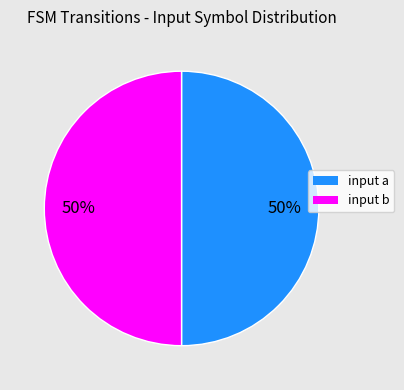

Do input b and input a together represent more than half of the pie?

Yes